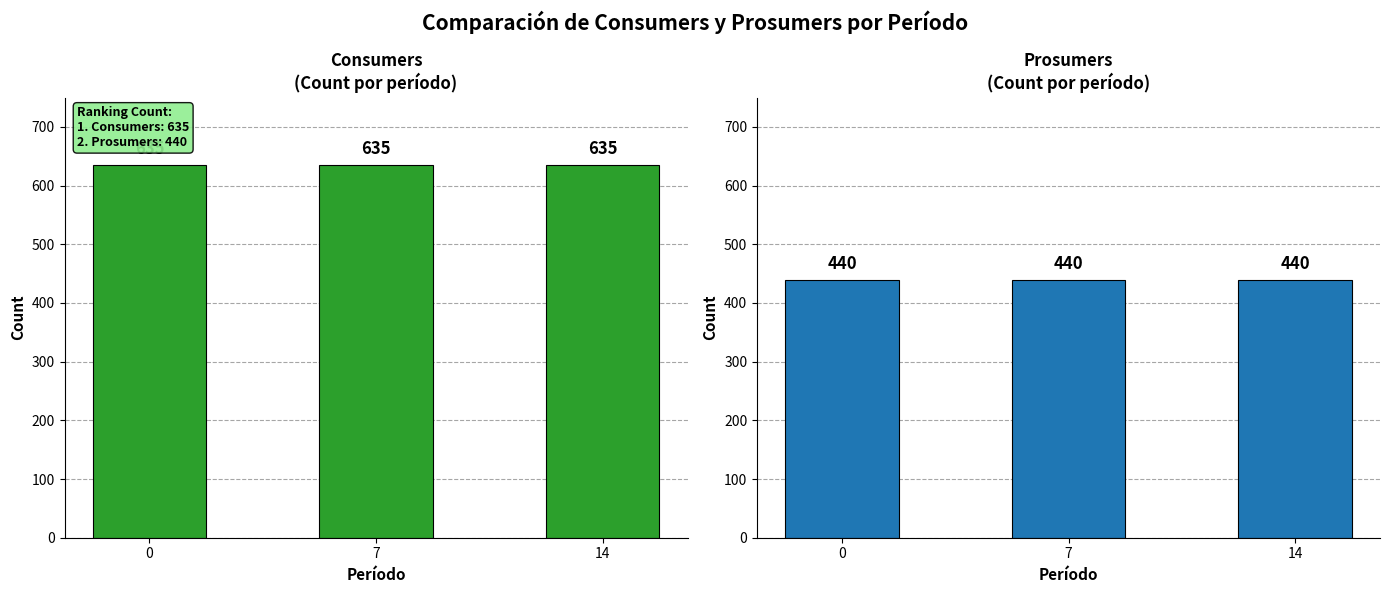

List the labels in order of Consumers value, smallest first.

0, 7, 14